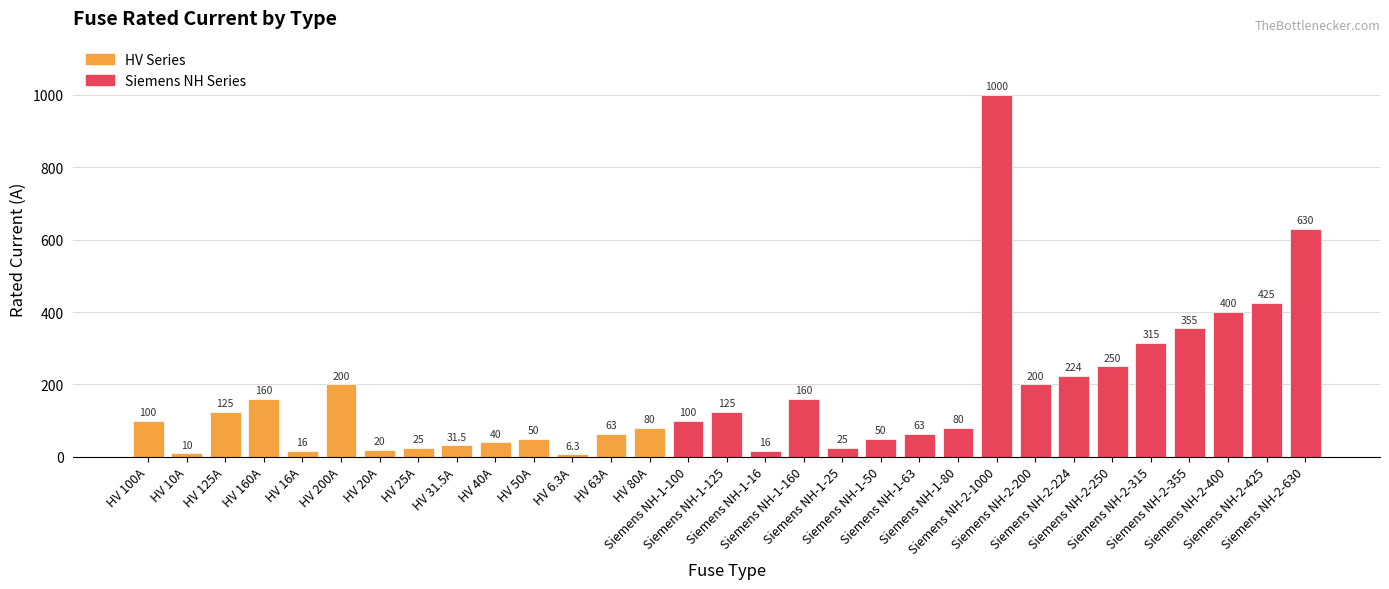

Which category has the lowest value across all series?

HV 6.3A